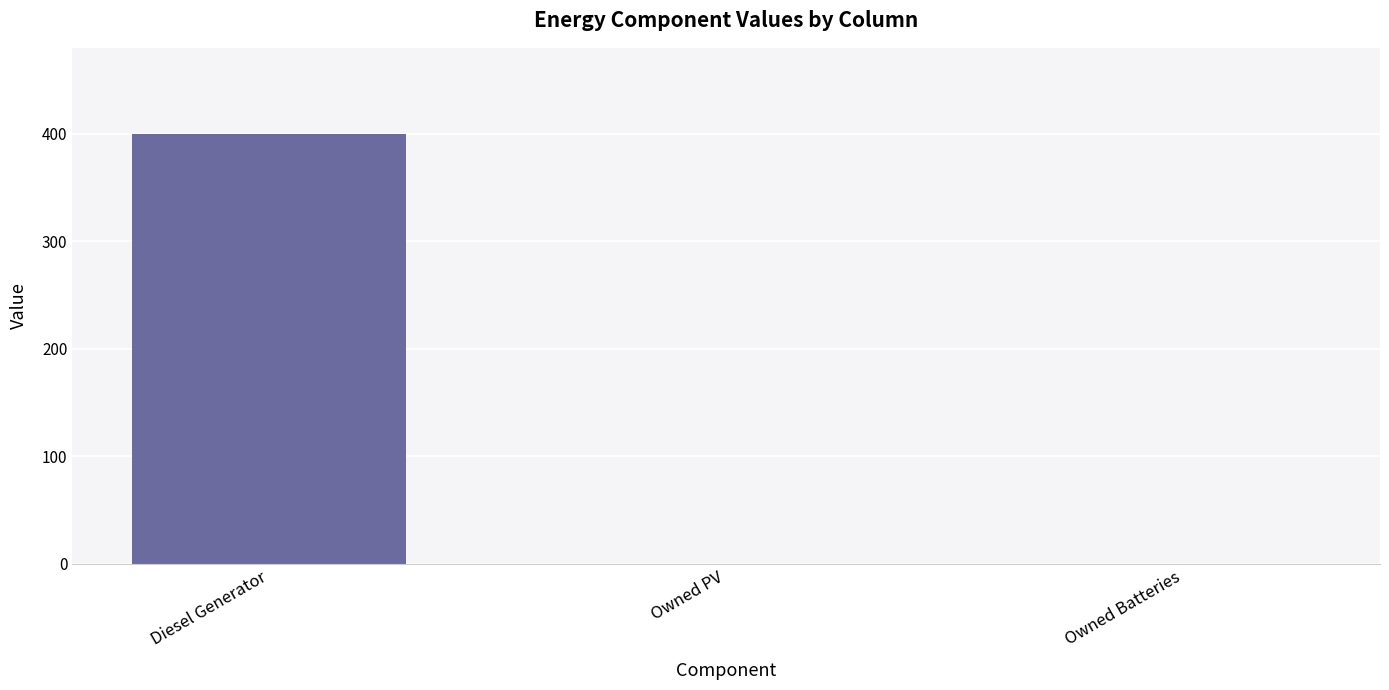

Which has a higher value, Diesel Generator or Owned Batteries?

Diesel Generator